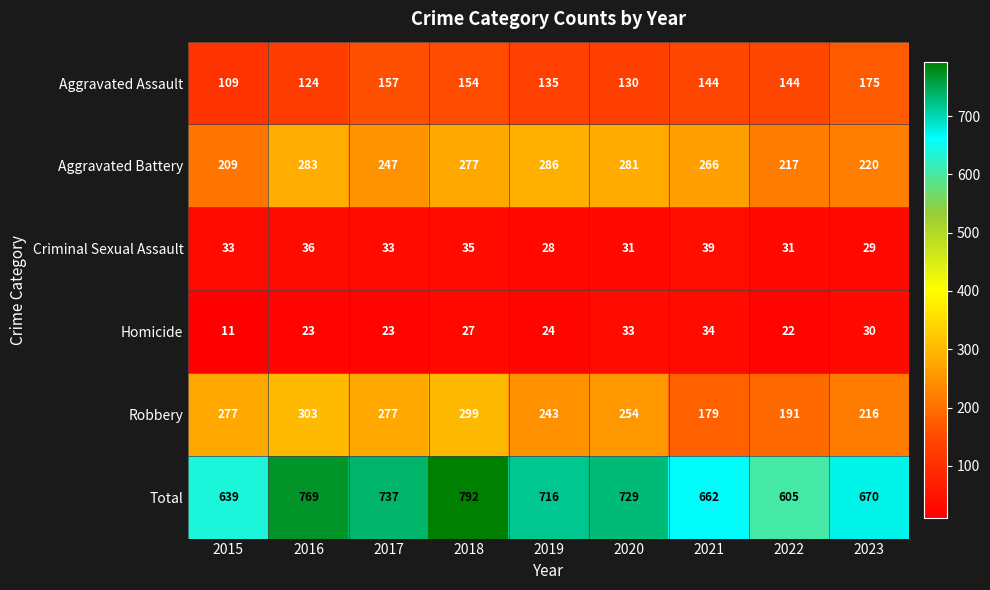

At which category is the sum across all series the highest?

2018